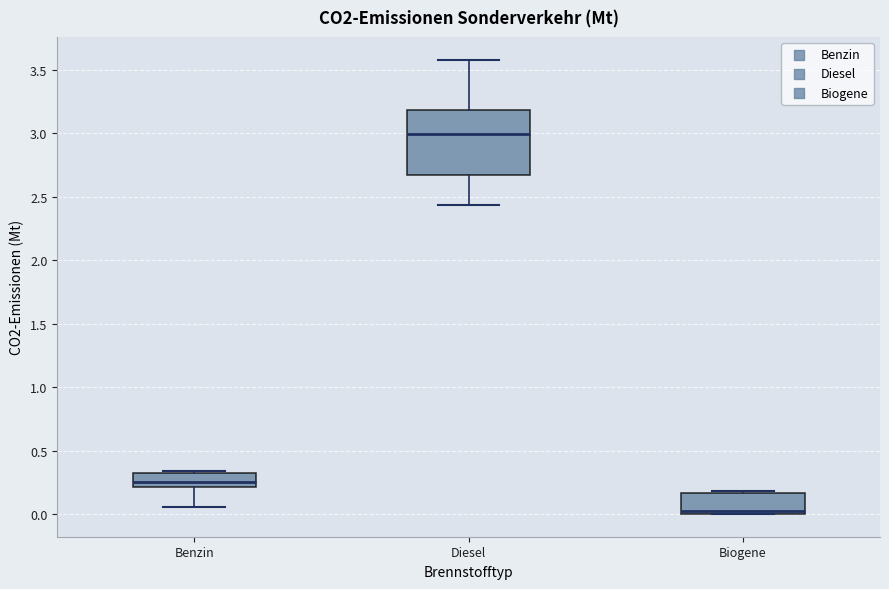

Which box has the lowest median line?

Biogene